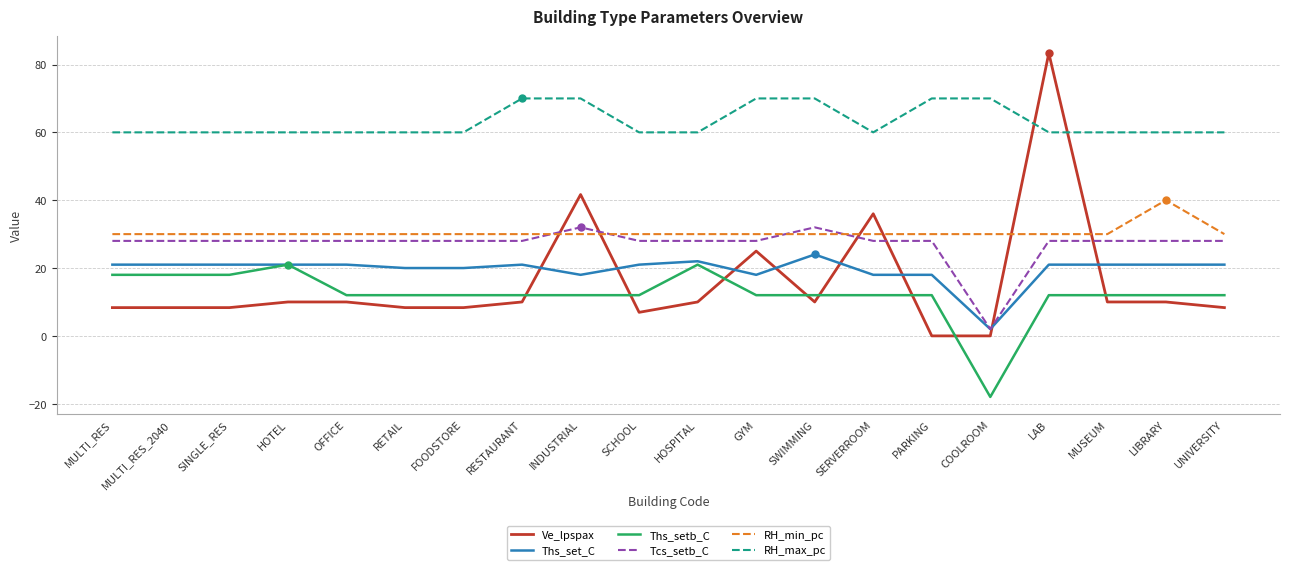

What is the difference between the highest and lowest values at MULTI_RES_2040?

51.7